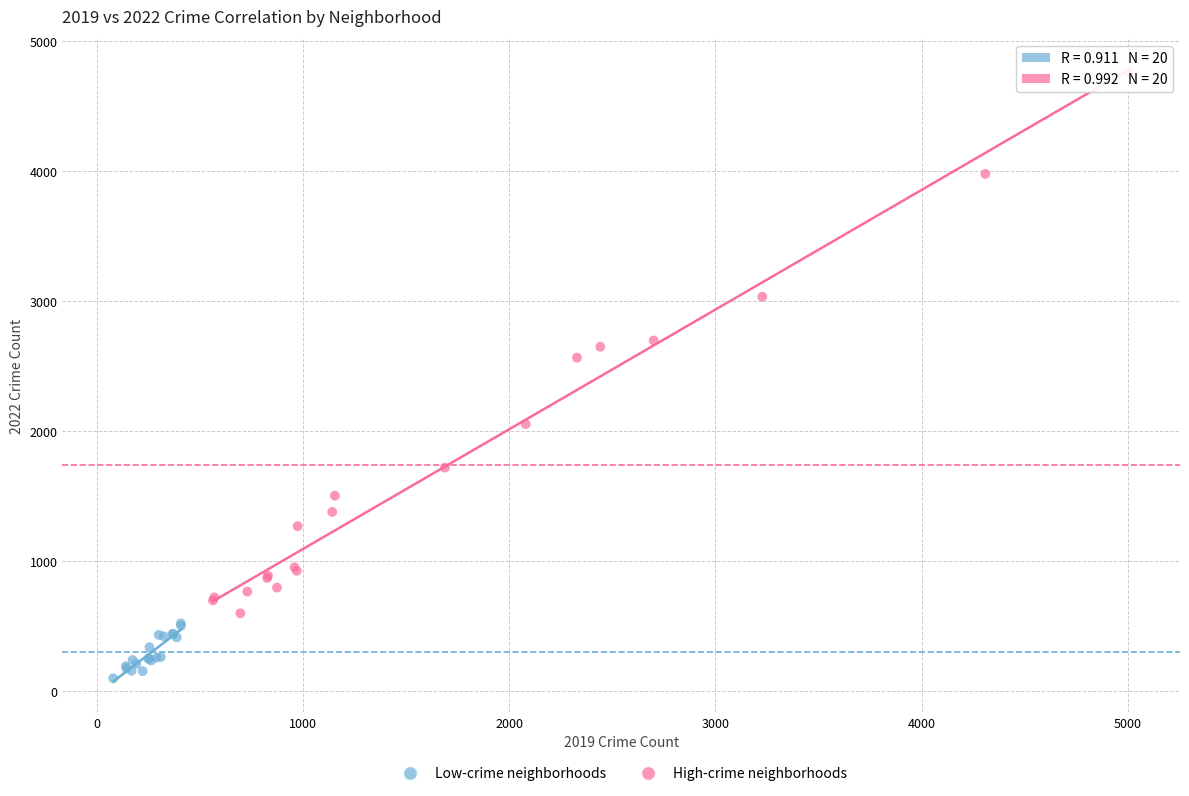

Which series contains the lowest Y value?

Low-crime neighborhoods